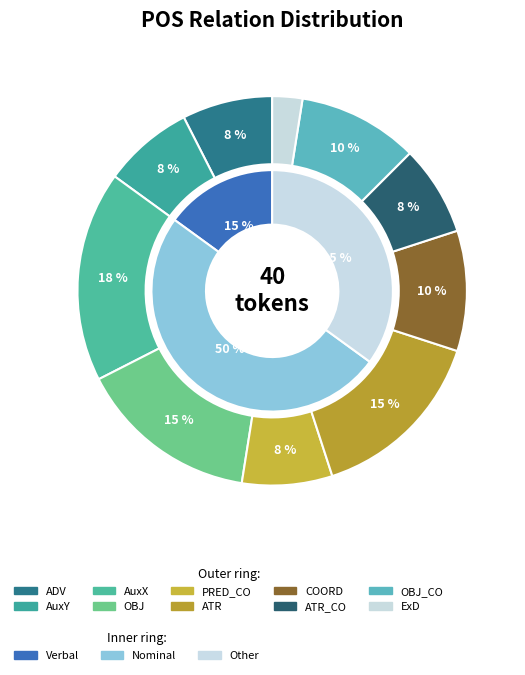

Count the number of slices in the pie.

10